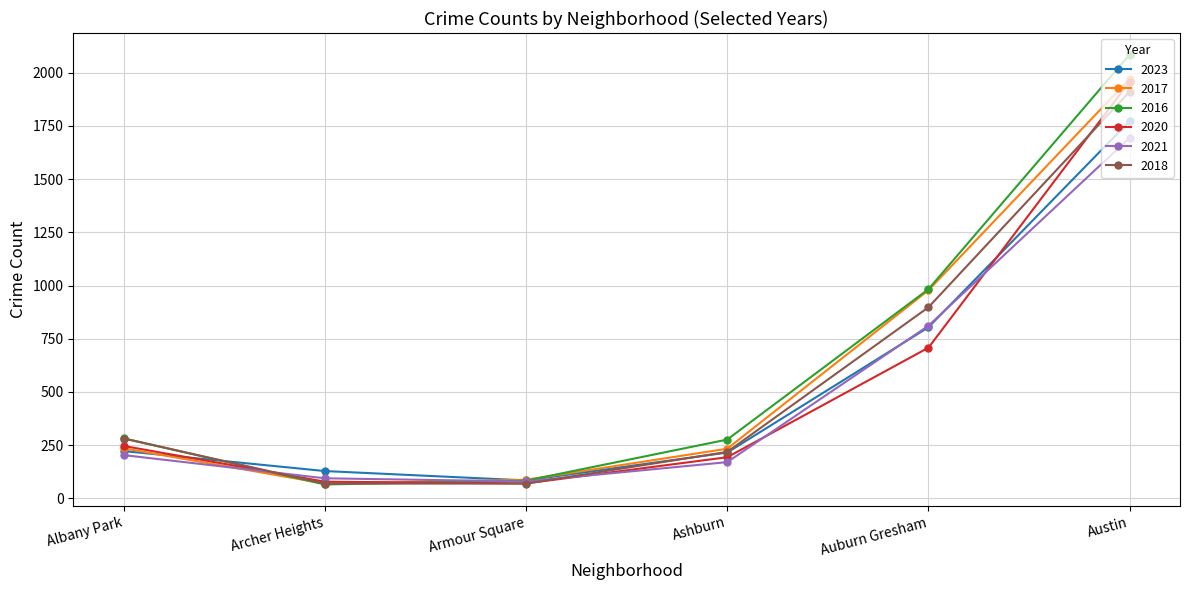

The 2016 series shows 2086 at Austin. True or false?

True